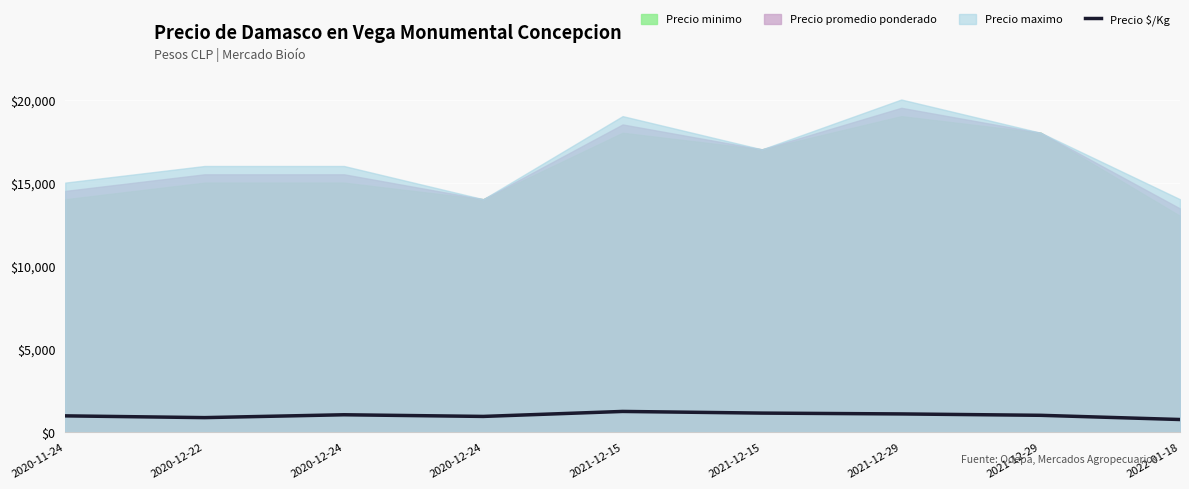

Reading left to right, transcribe all the data shown in this chart.

2020-11-24=967	2020-12-22=861	2020-12-24=1033	2020-12-24=933	2021-12-15=1233	2021-12-15=1133	2021-12-29=1083	2021-12-29=1000	2022-01-18=747